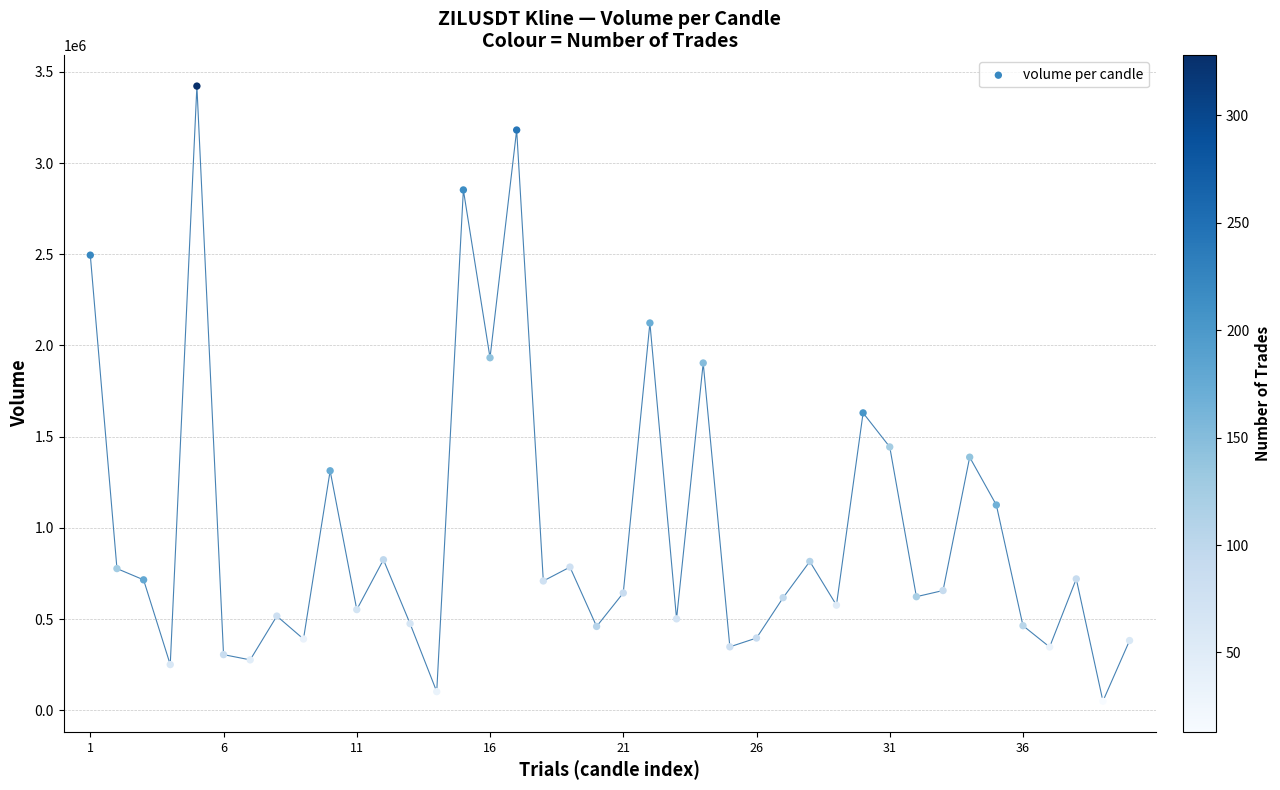

What is the range of Y values (max minus min)?

3370665